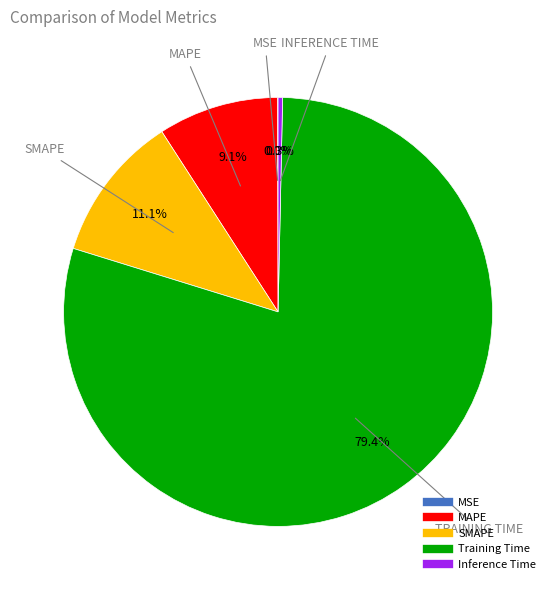

Is there a majority slice in this chart?

Yes